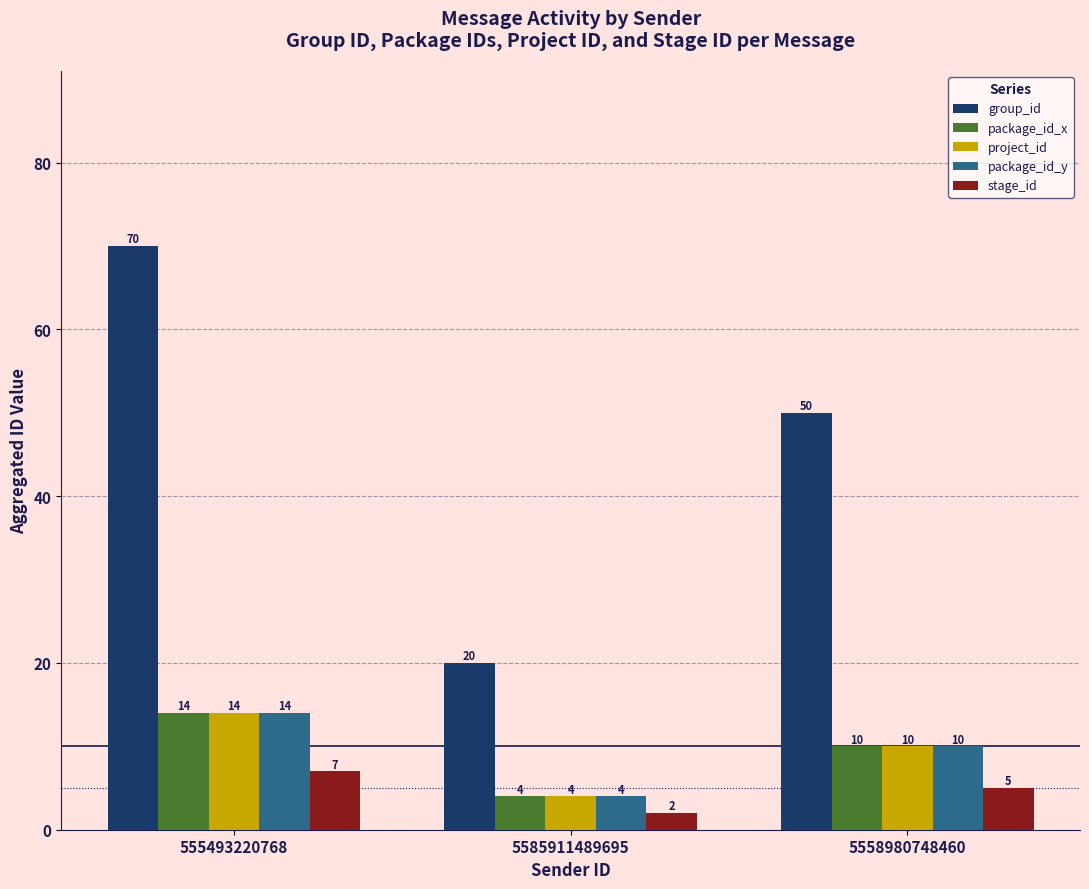

Are the bars horizontal?

No